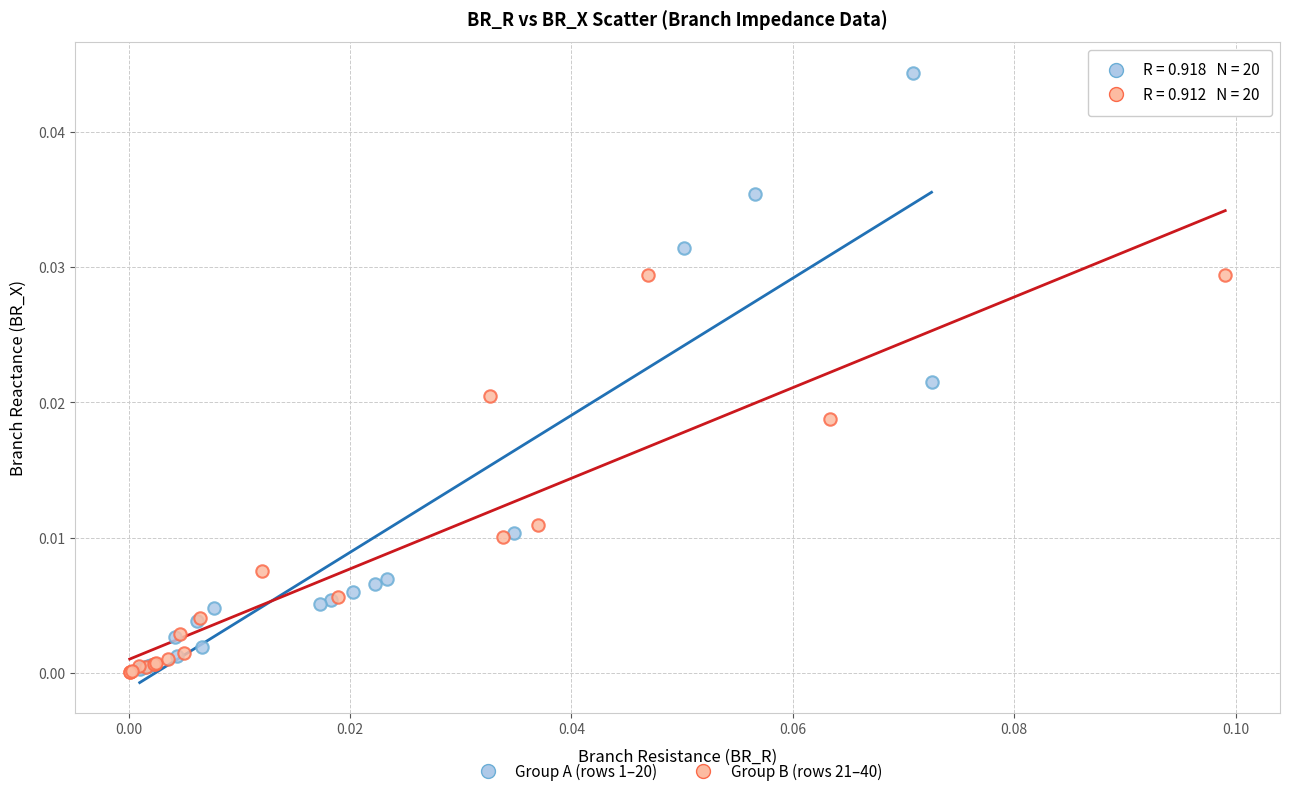

What are all the series names shown in the legend?

Group A (rows 1–20), Group B (rows 21–40)